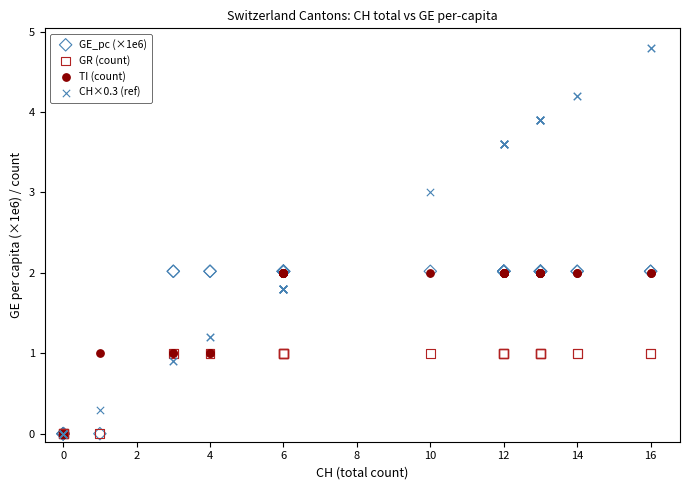

What are all the series names shown in the legend?

GE_pc (×1e6), GR (count), TI (count), CH×0.3 (ref)